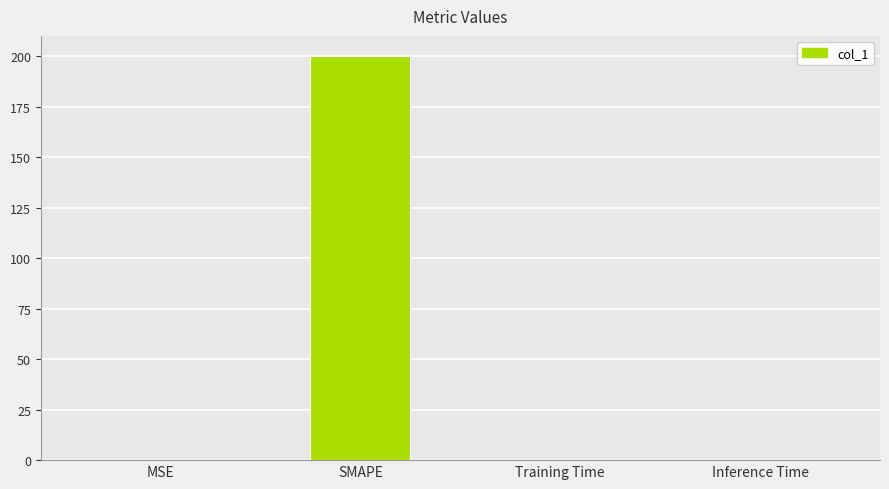

The value at SMAPE is 46.5. True or false?

False